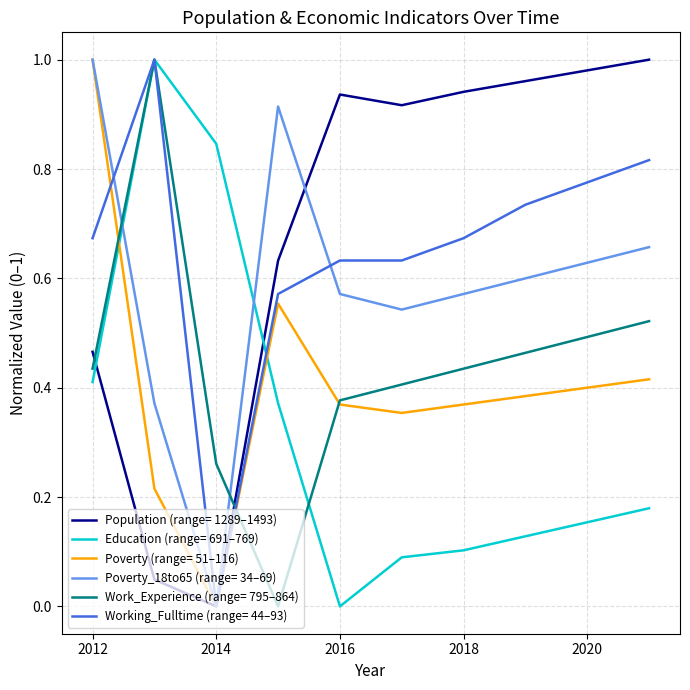

How many intersections are there between Poverty_18to65 (range= 34–69) and Education (range= 691–769)?

2